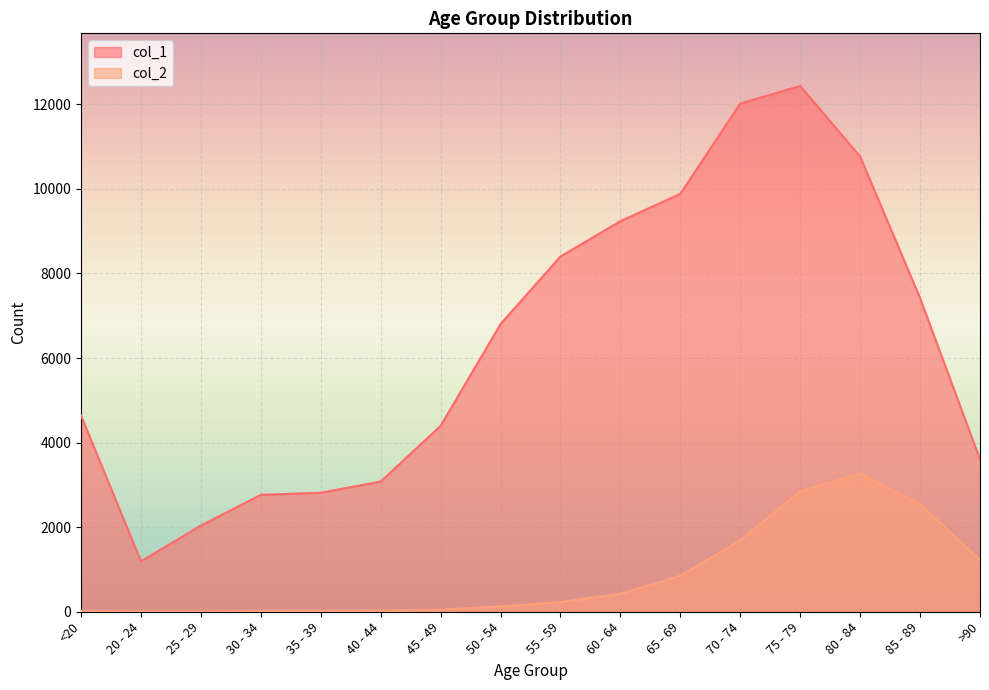

Reading left to right, list all the values displayed in this chart.

col_1: <20=4641	20 - 24=1191	25 - 29=2038	30 - 34=2765	35 - 39=2814	40 - 44=3078	45 - 49=4396	50 - 54=6803	55 - 59=8400	60 - 64=9236	65 - 69=9883	70 - 74=12018	75 - 79=12434	80 - 84=10764	85 - 89=7417	>90=3604
col_2: <20=18	20 - 24=4	25 - 29=3	30 - 34=17	35 - 39=18	40 - 44=24	45 - 49=47	50 - 54=126	55 - 59=227	60 - 64=426	65 - 69=850	70 - 74=1690	75 - 79=2848	80 - 84=3273	85 - 89=2548	>90=1224